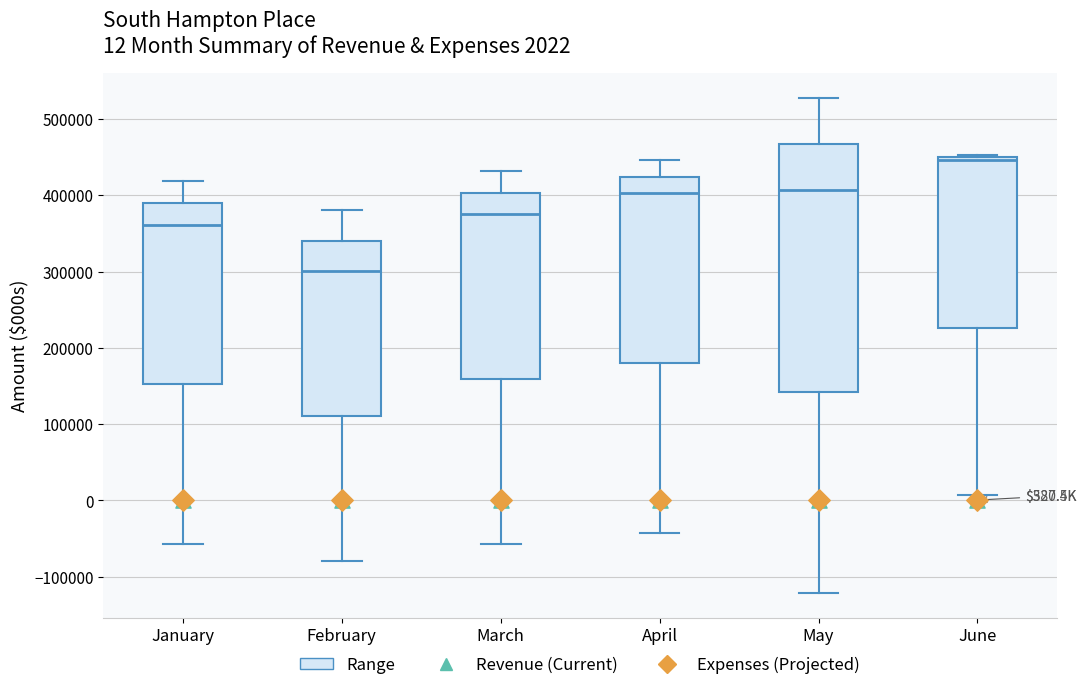

Which box's median line is the highest?

June